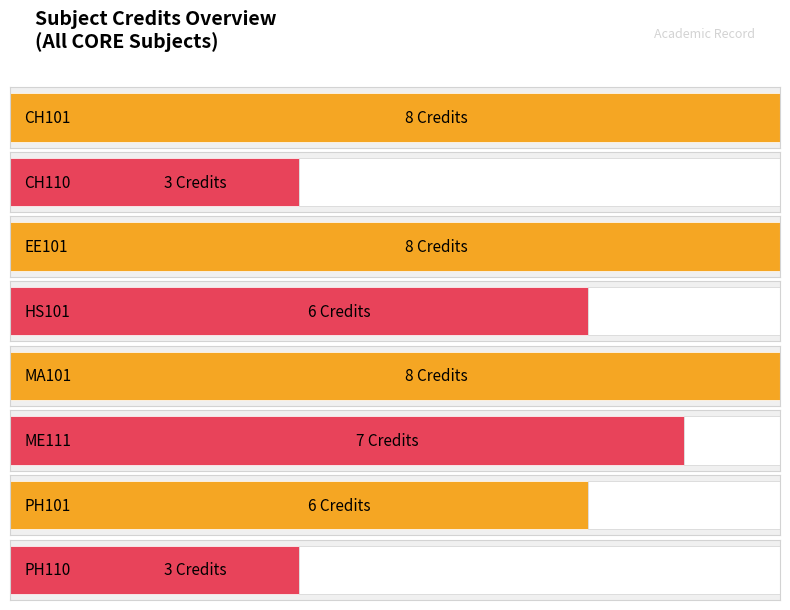

What is the sum of the values at MA101 and ME111?

15